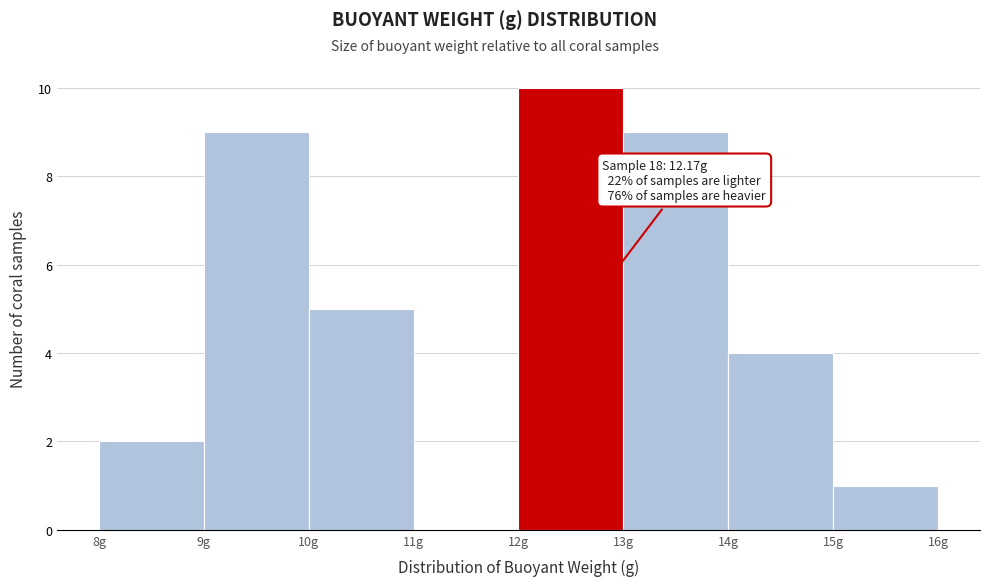

Which range on the x-axis has the tallest bar?

12 to 13